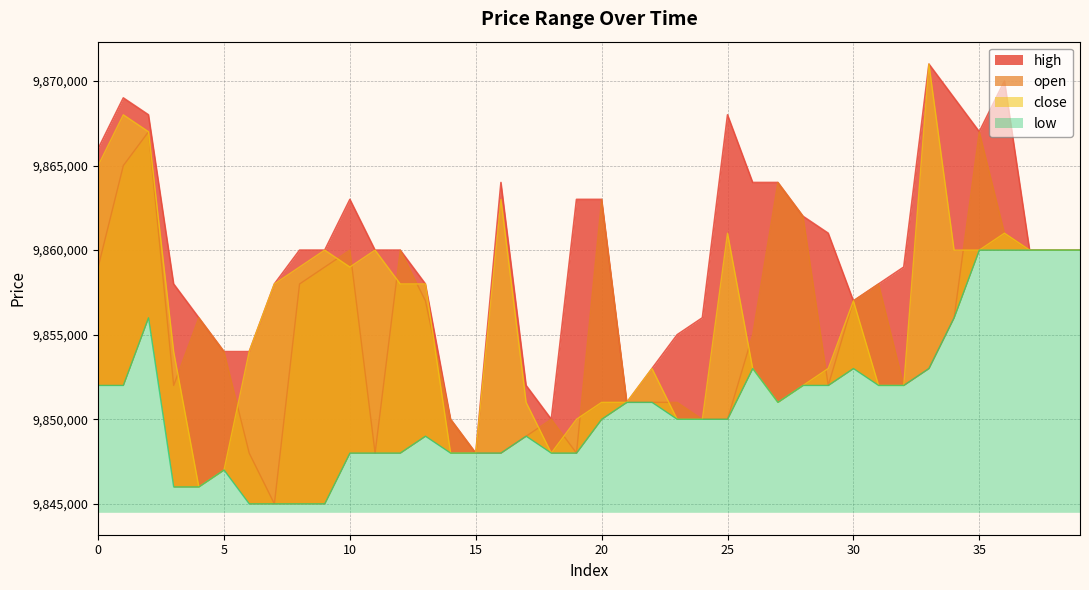

What is the difference between the maximum and minimum values in the open series?

22000